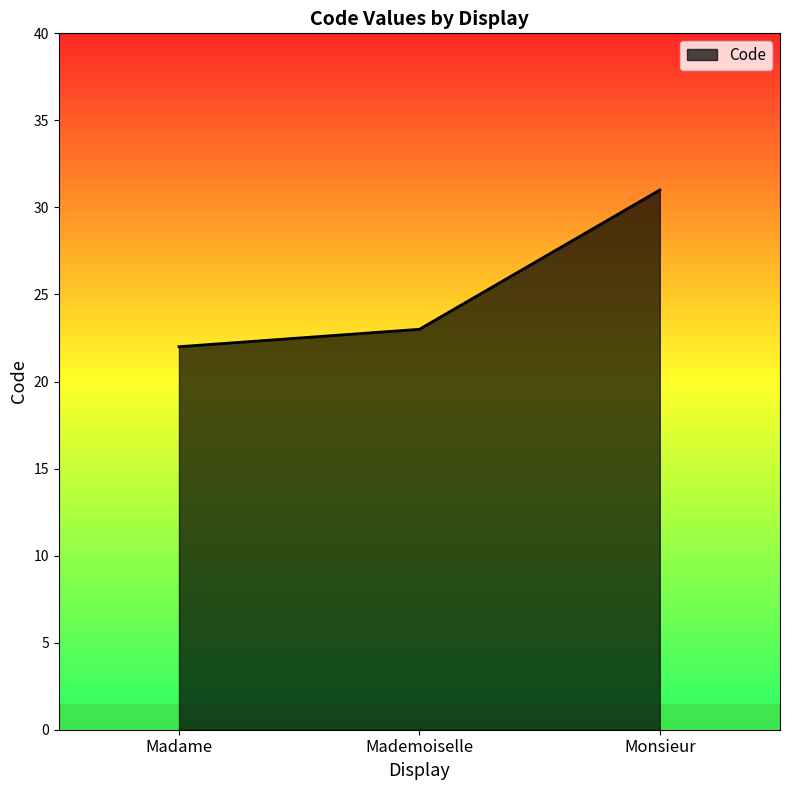

Count the number of categories in the chart.

3